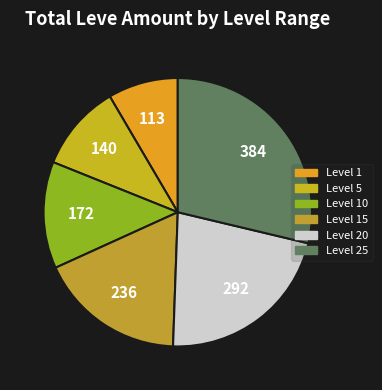

What is the smallest slice in the pie chart?

Level 1